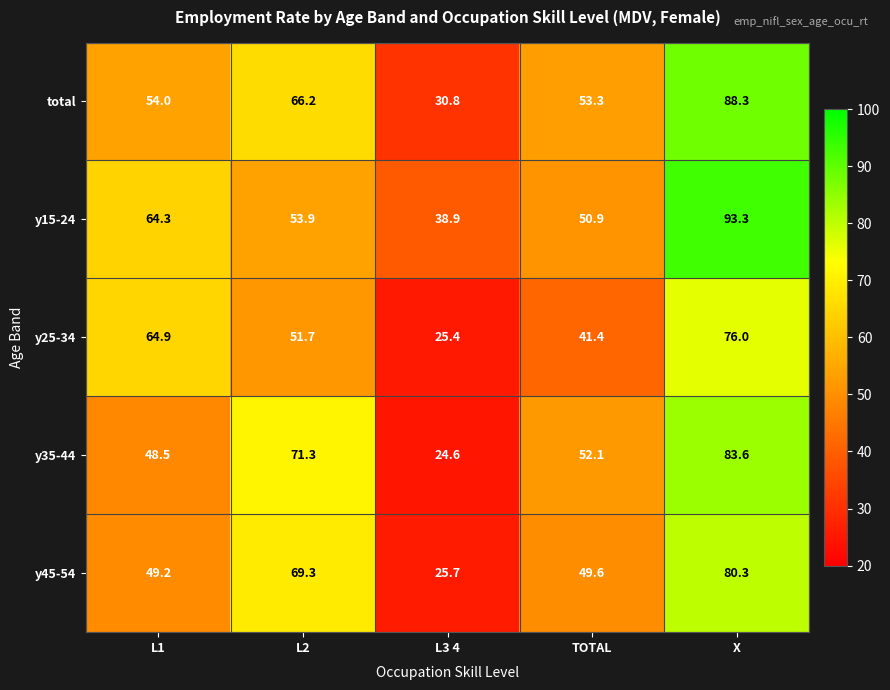

List the series in order of their peak value, lowest first.

y25-34, y45-54, y35-44, total, y15-24